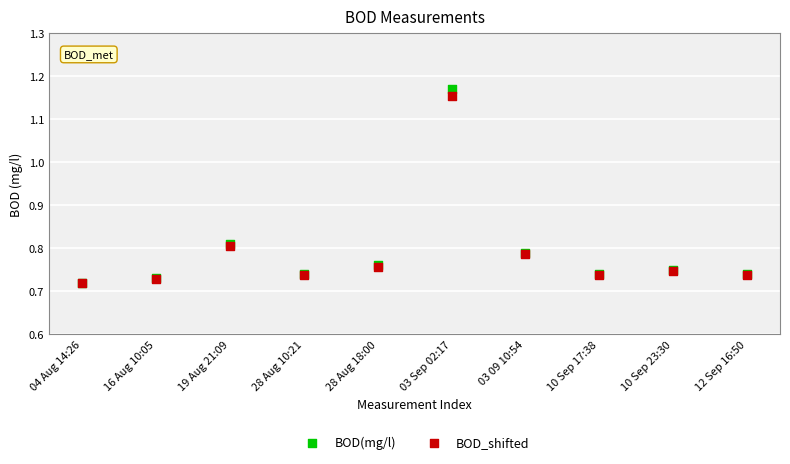

Which series reaches the maximum Y coordinate?

BOD(mg/l)